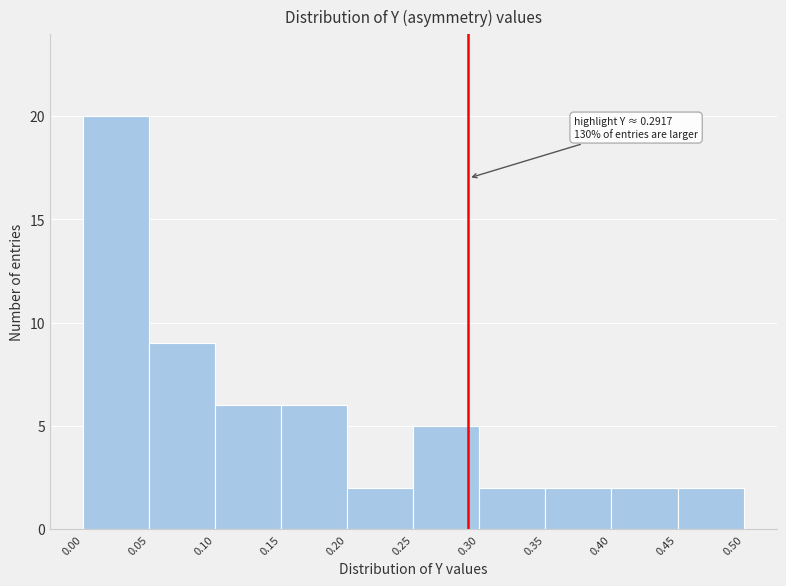

Which range on the x-axis has the tallest bar?

0.00 to 0.05